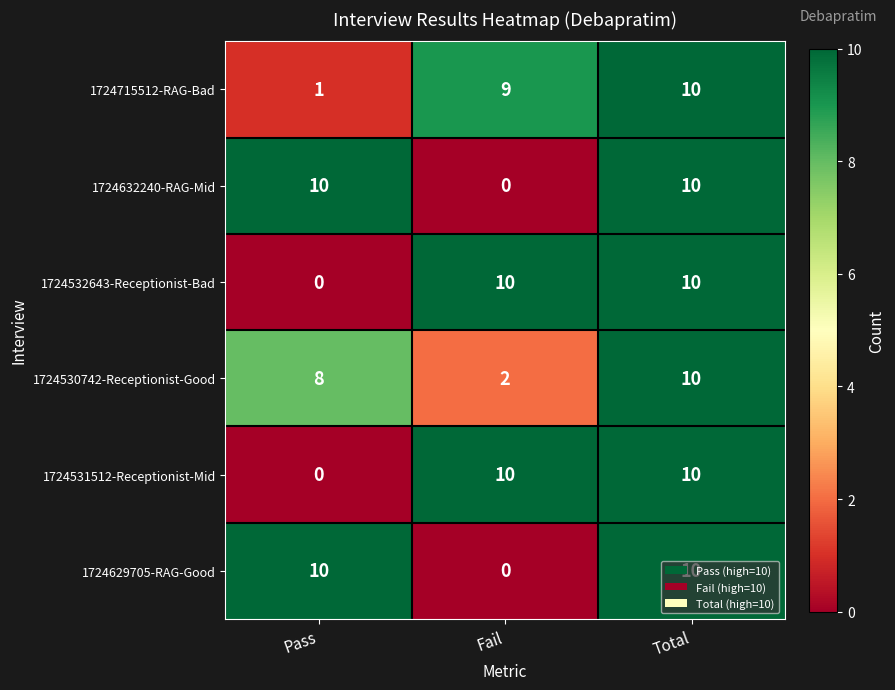

Count the 1724531512-Receptionist-Mid values in the range 0 to 10.

3